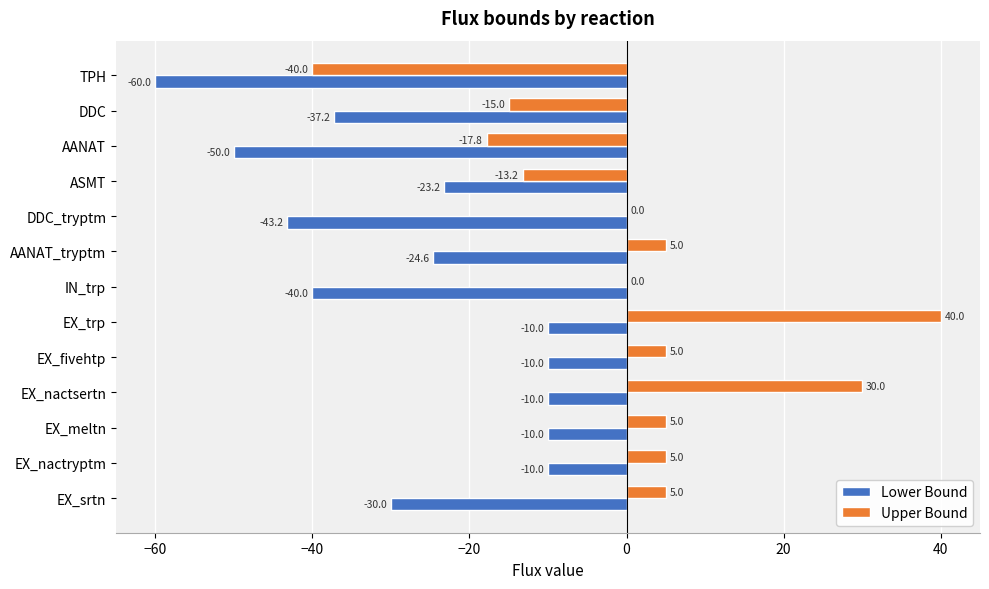

Which series changed the most between DDC_tryptm and EX_fivehtp?

Lower Bound